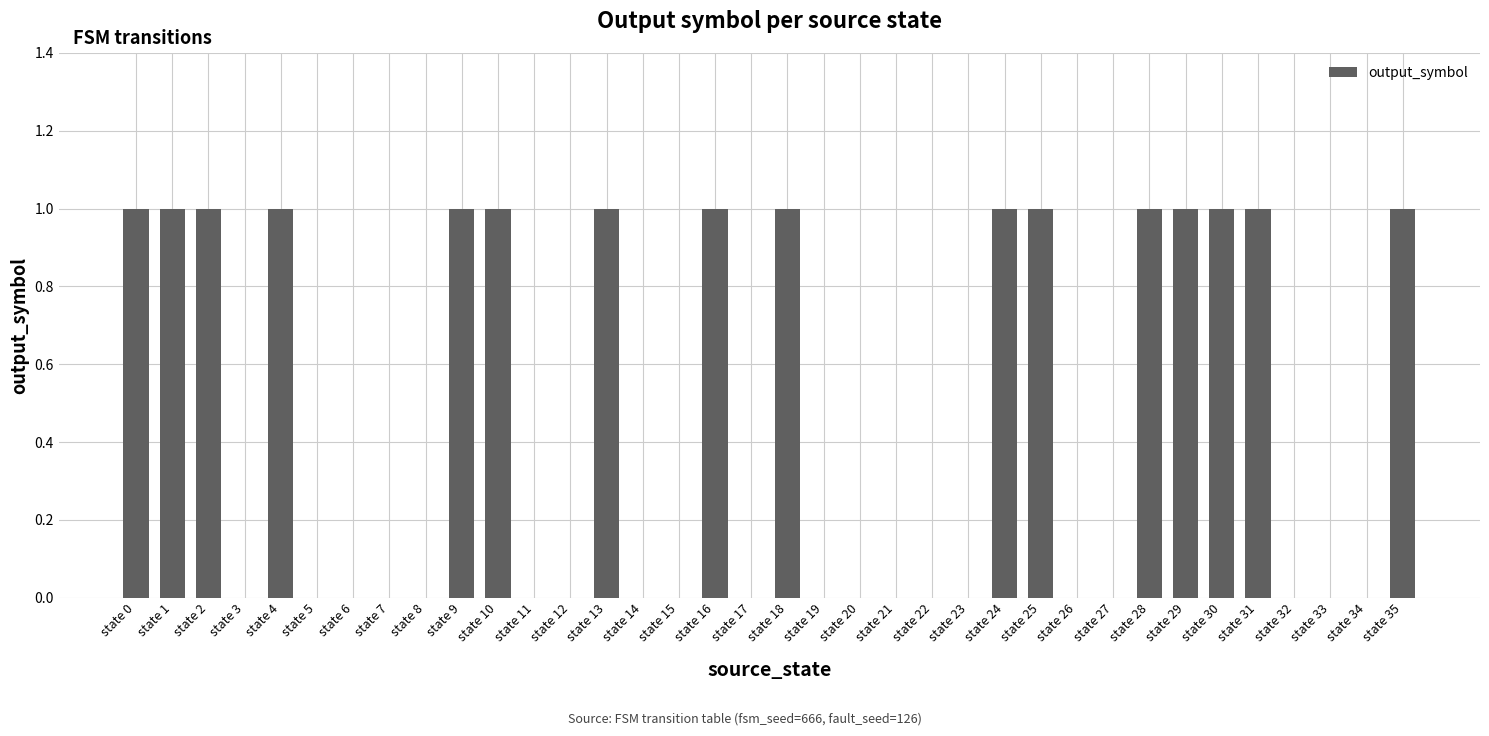

Reading right to left, extract all data points from this chart.

1	0	0	0	1	1	1	1	0	0	1	1	0	0	0	0	0	1	0	1	0	0	1	0	0	1	1	0	0	0	0	1	0	1	1	1